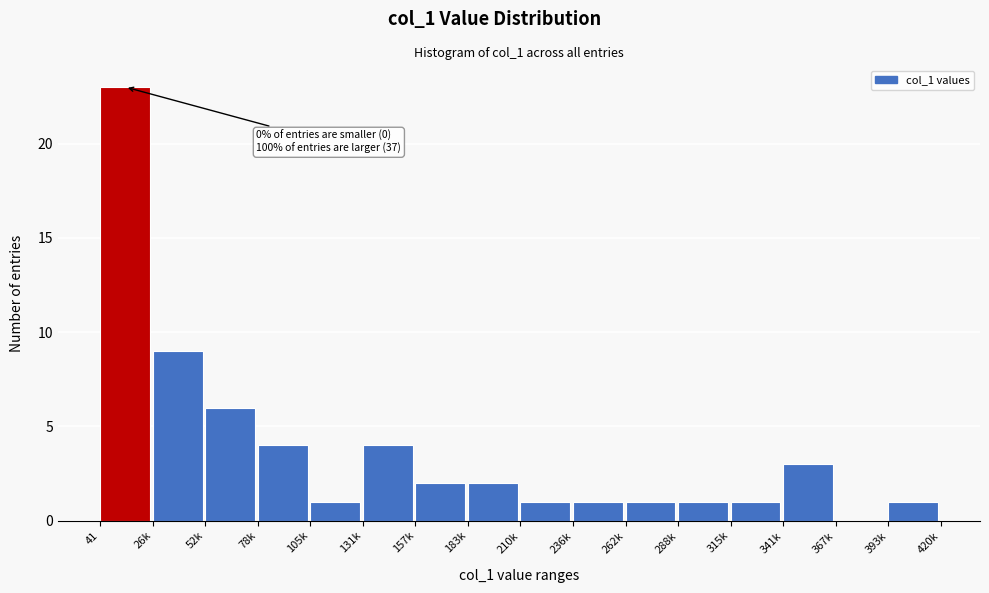

Reading right to left, transcribe all the data shown in this chart.

393k=1	367k=0	341k=3	315k=1	288k=1	262k=1	236k=1	210k=1	183k=2	157k=2	131k=4	105k=1	78k=4	52k=6	26k=9	41=23